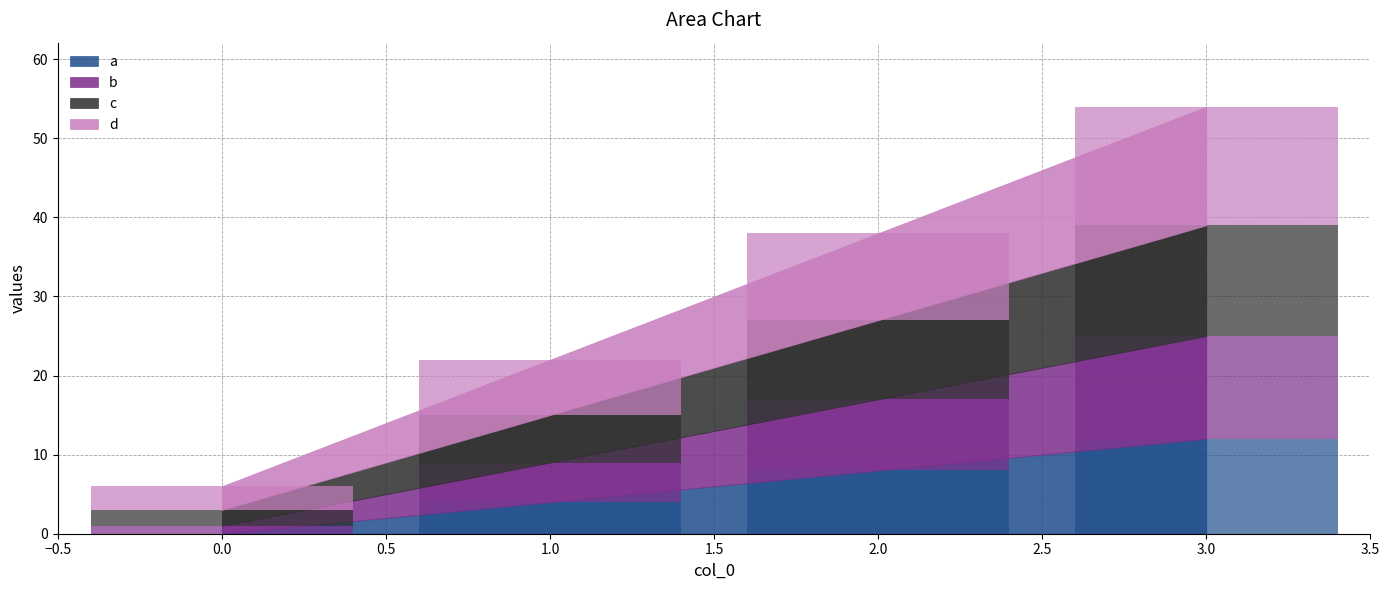

Reading right to left, what are all the values shown in this chart?

a: 12	8	4	0
b: 13	9	5	1
c: 14	10	6	2
d: 15	11	7	3